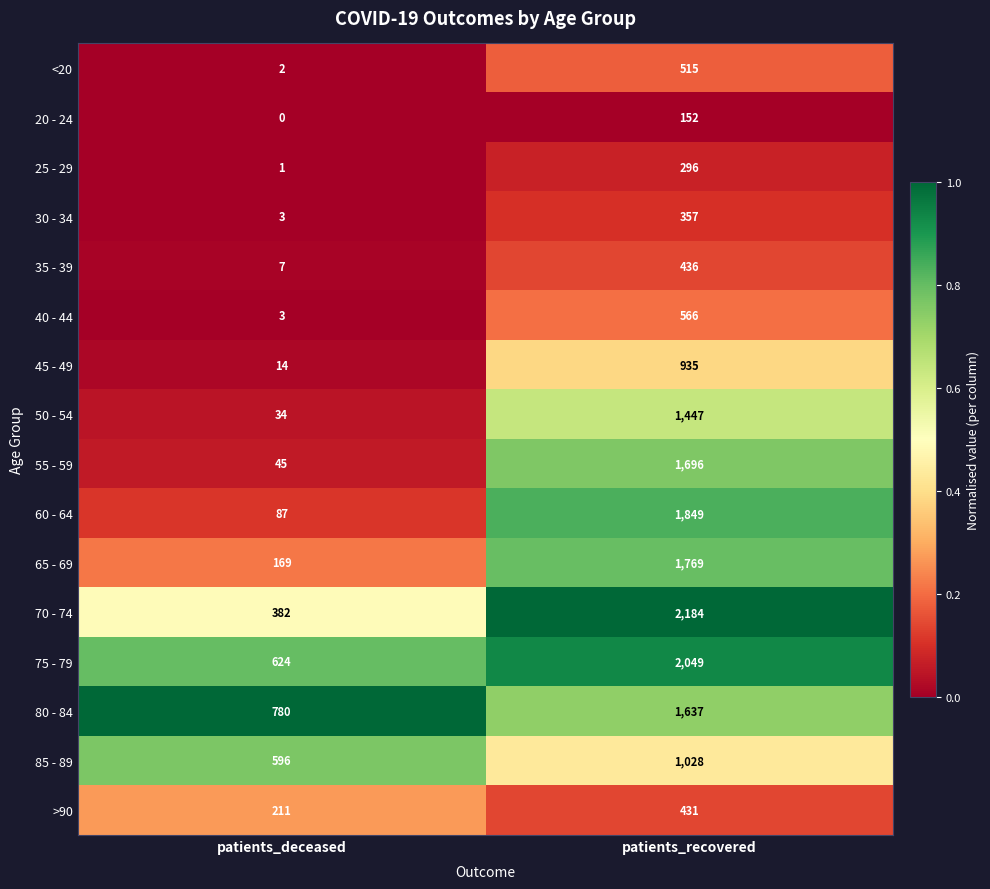

True or false: 40 - 44 has a value of 566 at patients_recovered.

True